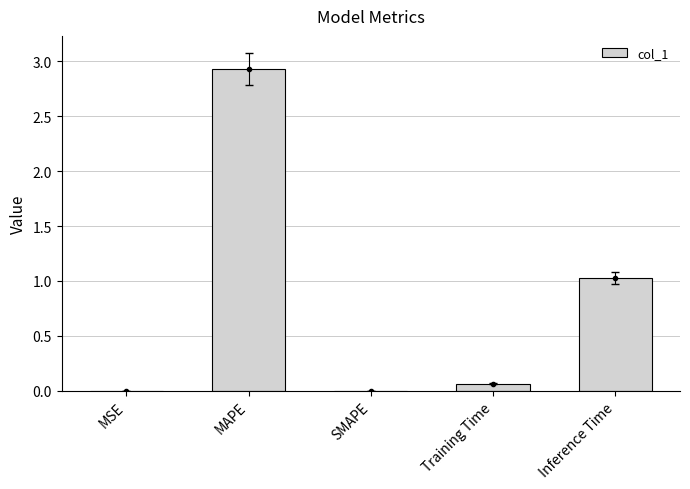

Does the chart contain stacked bars?

No